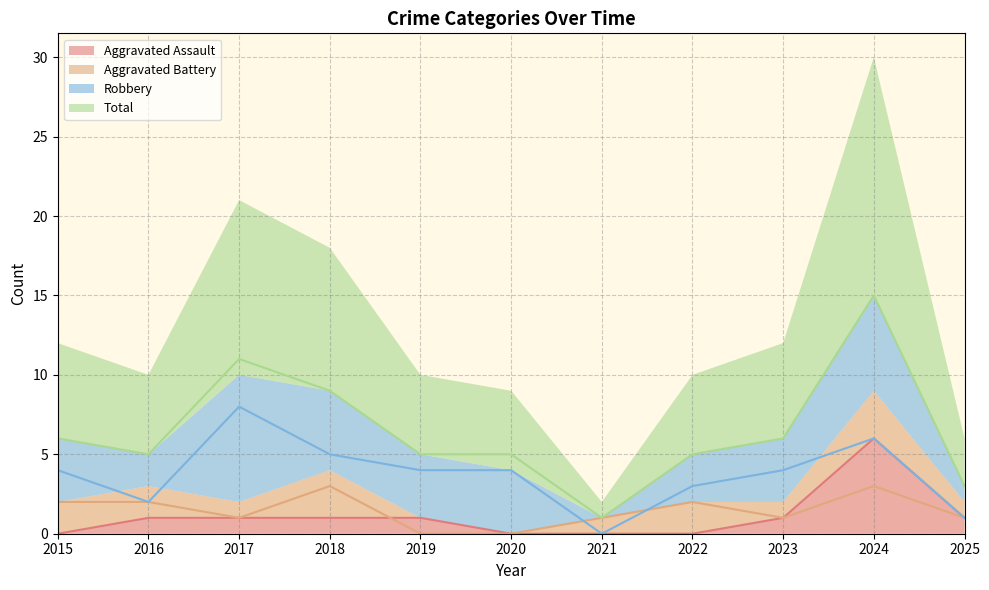

What is the maximum value for Total?

15